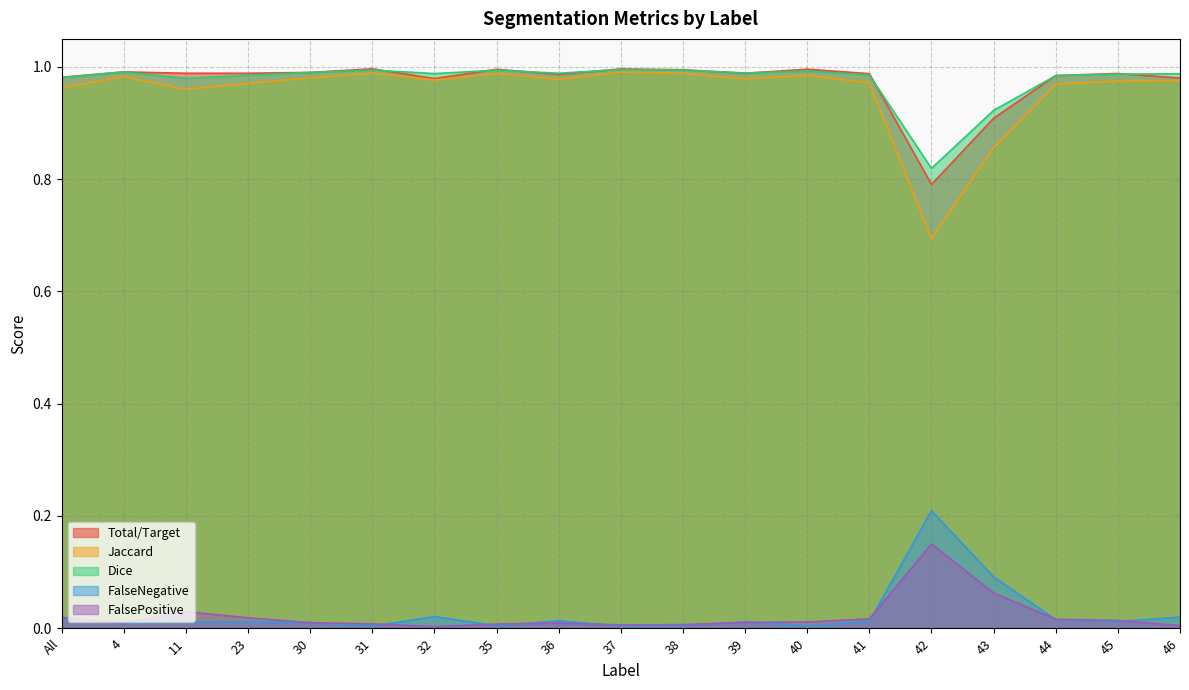

Reading left to right, transcribe all the data shown in this chart.

Total/Target: All=1.0	4=1.0	11=1.0	23=1.0	30=1.0	31=1.0	32=1.0	35=1.0	36=1.0	37=1.0	38=1.0	39=1.0	40=1.0	41=1.0	42=0.8	43=0.9	44=1.0	45=1.0	46=1.0
Jaccard: All=1.0	4=1.0	11=1.0	23=1.0	30=1.0	31=1.0	32=1.0	35=1.0	36=1.0	37=1.0	38=1.0	39=1.0	40=1.0	41=1.0	42=0.7	43=0.9	44=1.0	45=1.0	46=1.0
Dice: All=1.0	4=1.0	11=1.0	23=1.0	30=1.0	31=1.0	32=1.0	35=1.0	36=1.0	37=1.0	38=1.0	39=1.0	40=1.0	41=1.0	42=0.8	43=0.9	44=1.0	45=1.0	46=1.0
FalseNegative: All=0.0	4=0.0	11=0.0	23=0.0	30=0.0	31=0.0	32=0.0	35=0.0	36=0.0	37=0.0	38=0.0	39=0.0	40=0.0	41=0.0	42=0.2	43=0.1	44=0.0	45=0.0	46=0.0
FalsePositive: All=0.0	4=0.0	11=0.0	23=0.0	30=0.0	31=0.0	32=0.0	35=0.0	36=0.0	37=0.0	38=0.0	39=0.0	40=0.0	41=0.0	42=0.1	43=0.1	44=0.0	45=0.0	46=0.0